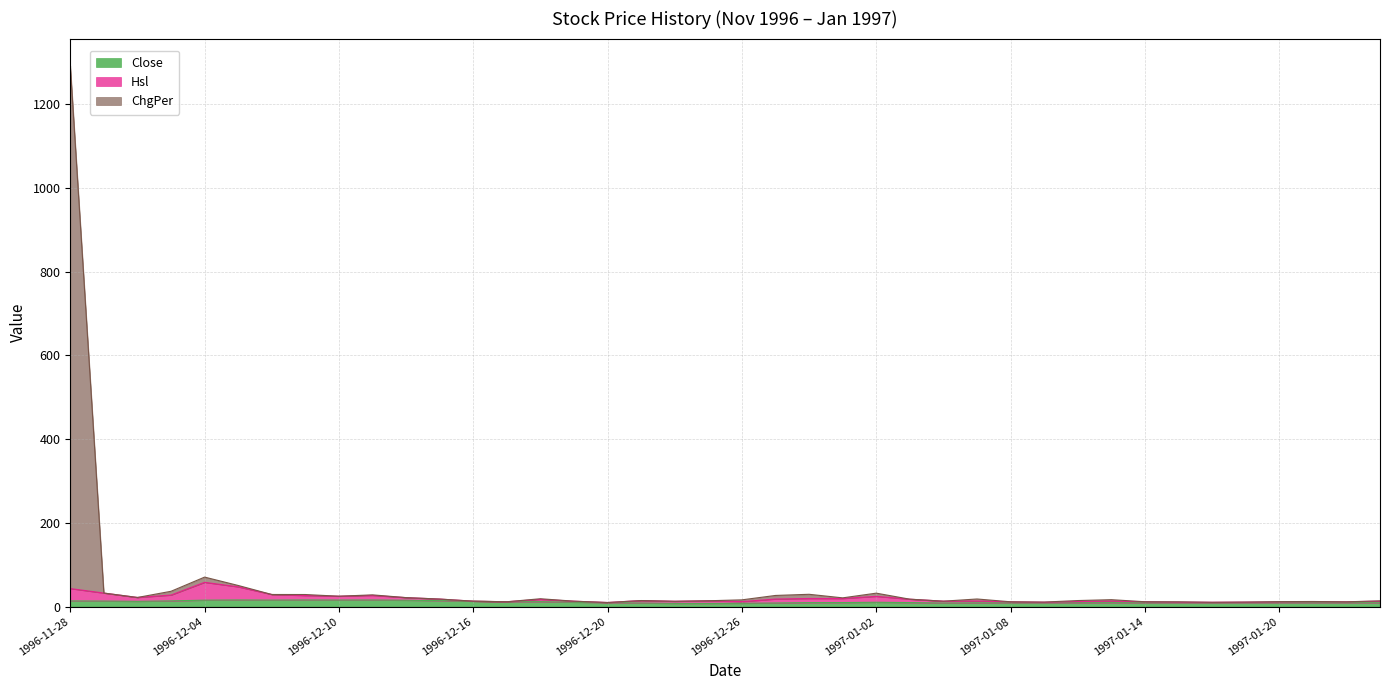

What is the smallest value displayed?

7.5